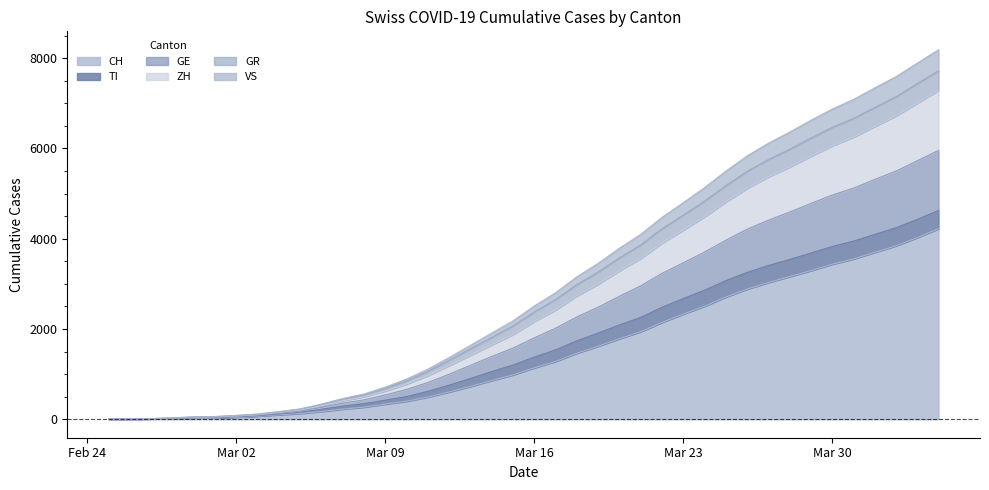

What is the average value of the CH series?

1489